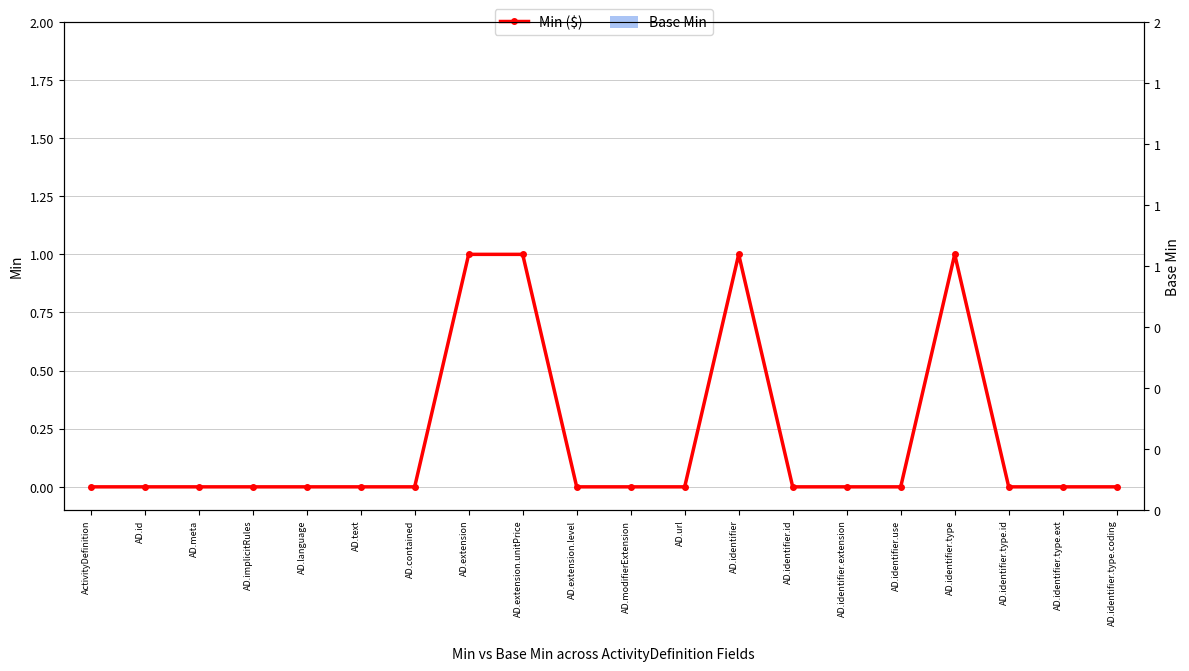

At how many categories does at least one series exceed 0?

4